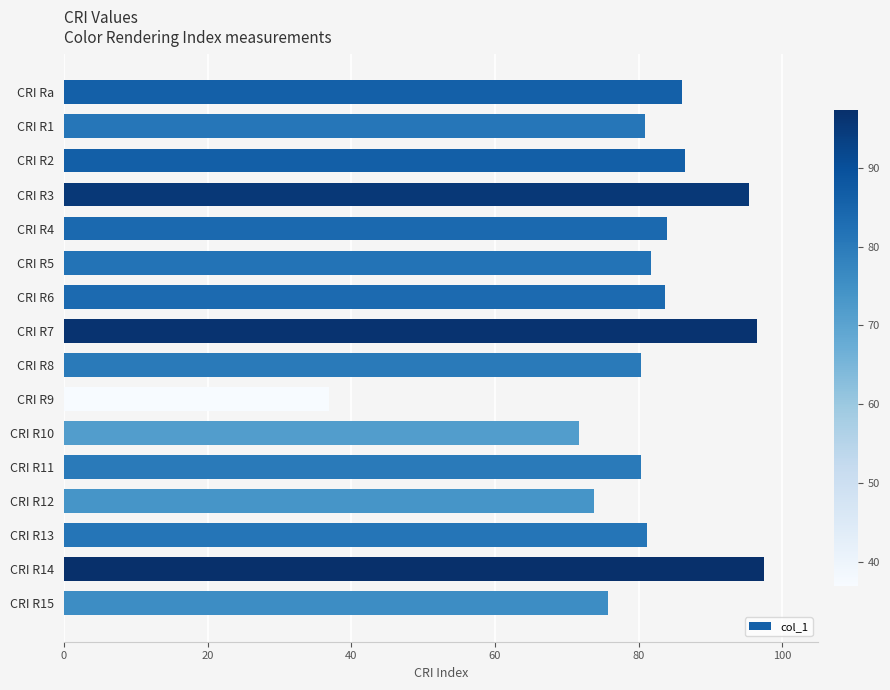

Does the chart contain any negative values?

No